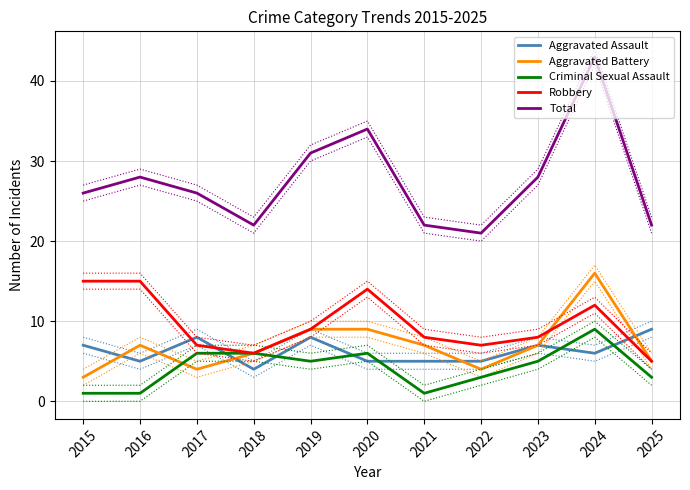

How many values in the Aggravated Assault series exceed 6?

5